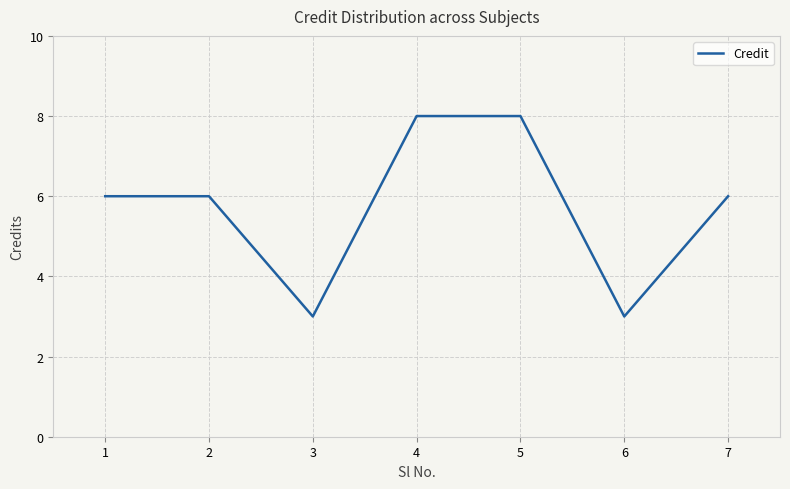

How many values are between 3 and 8?

7